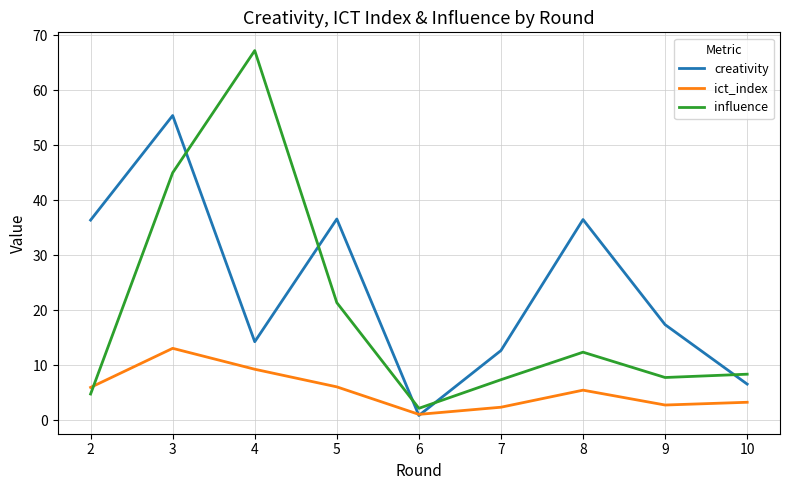

Is the value of influence at 10 greater than the value of ict_index at 10?

Yes